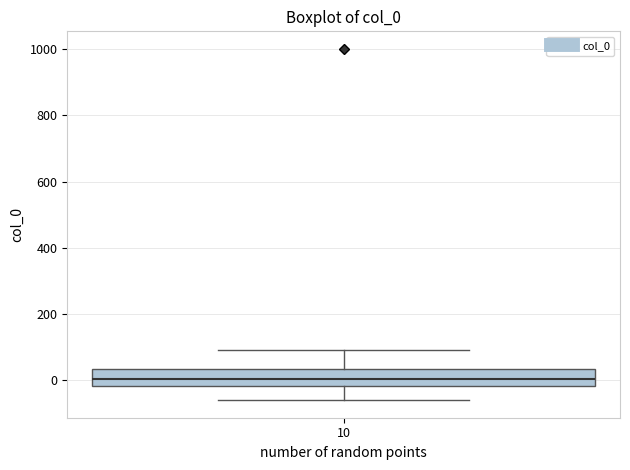

Where is the upper edge of the box at x = 10 on the y-axis? The values are not printed on the chart, so give them approximately, as read against the axis.

40